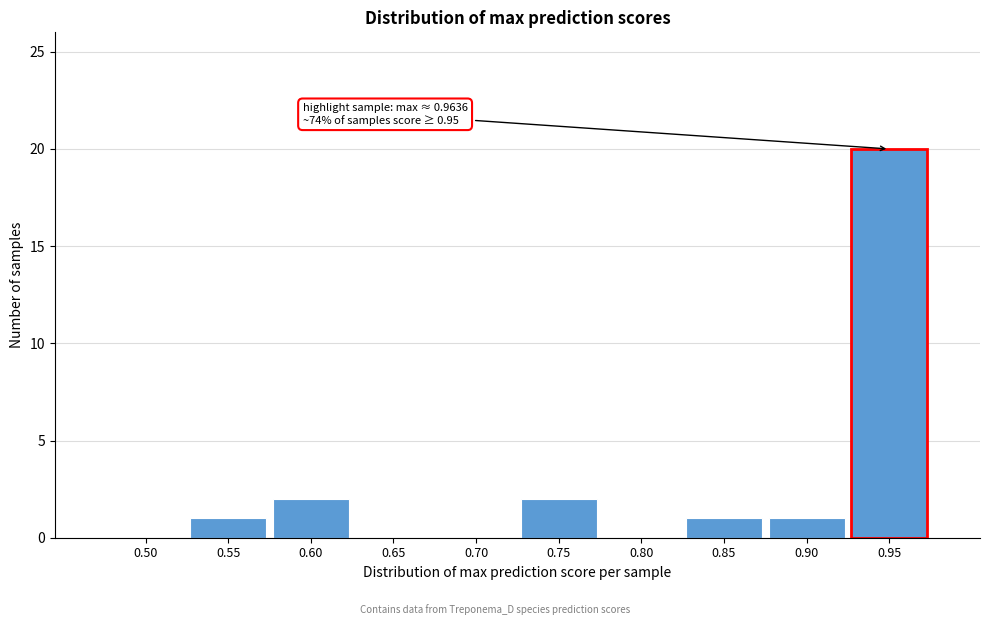

What is the sum of all values?

27